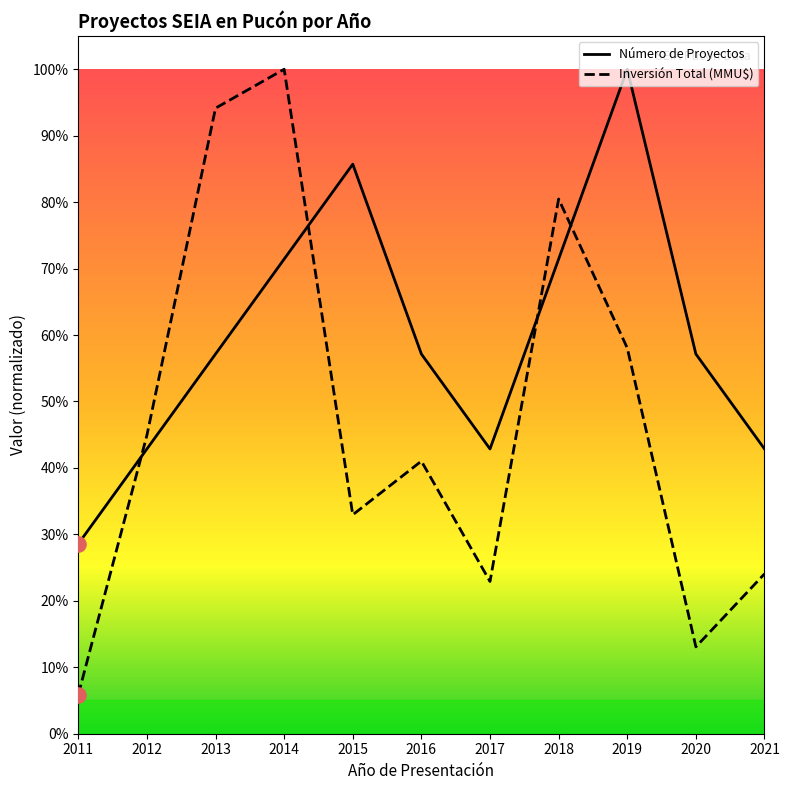

Which series has the largest Y range (max minus min)?

Inversión Total (MMU$)